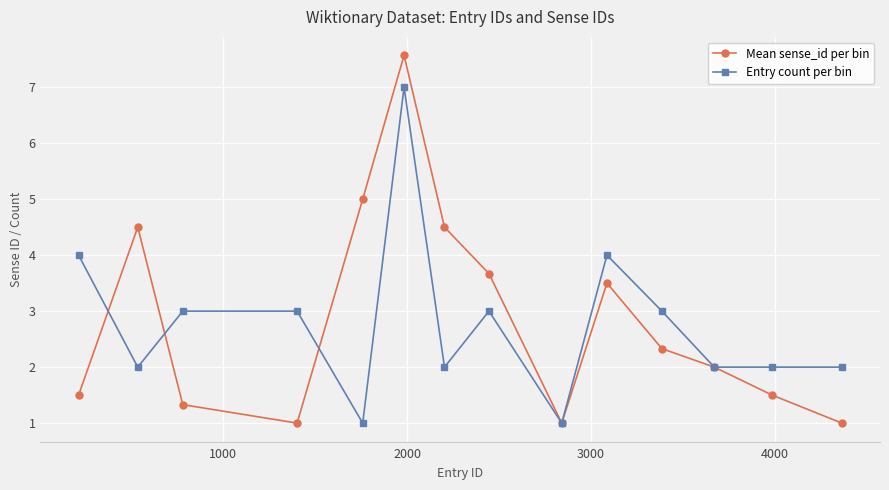

Reading left to right, extract all data points from this chart.

Mean sense_id per bin: 1.5	4.5	1.3	1.0	5.0	7.6	4.5	3.7	1.0	3.5	2.3	2.0	1.5	1.0
Entry count per bin: 4.0	2.0	3.0	3.0	1.0	7.0	2.0	3.0	1.0	4.0	3.0	2.0	2.0	2.0